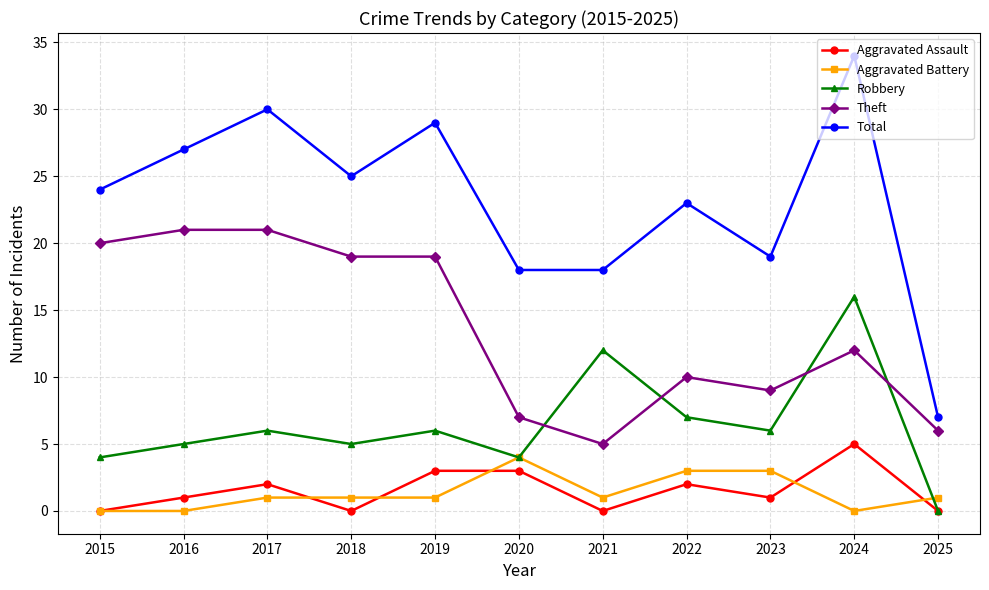

Where is the first local maximum for Aggravated Assault?

2017